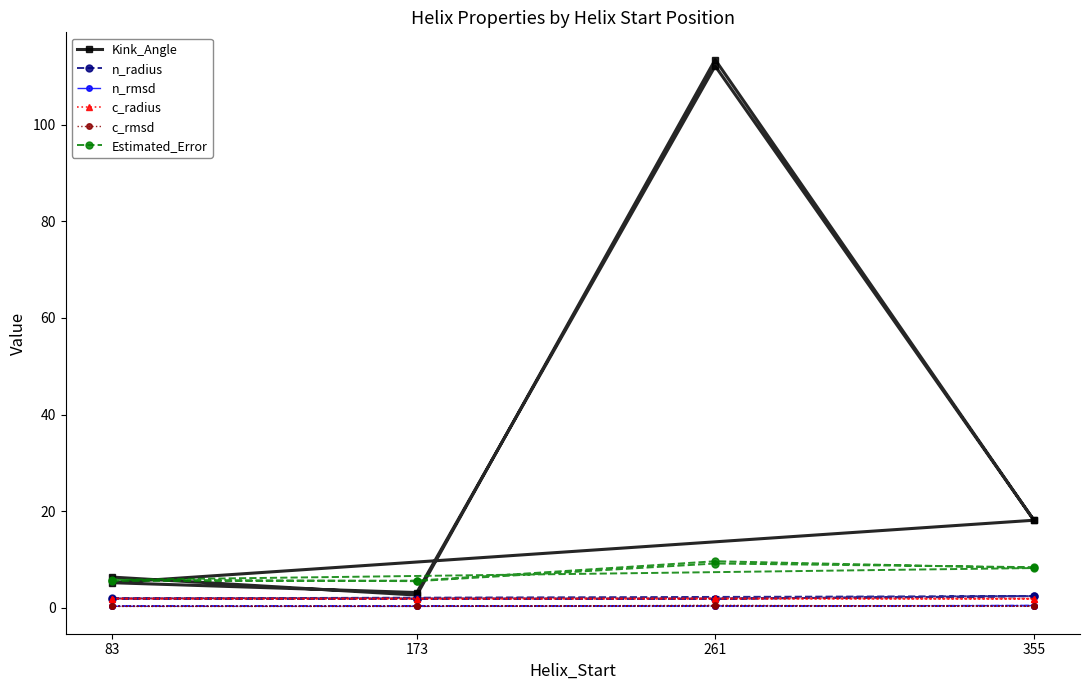

Where is the first local maximum for n_rmsd?

355